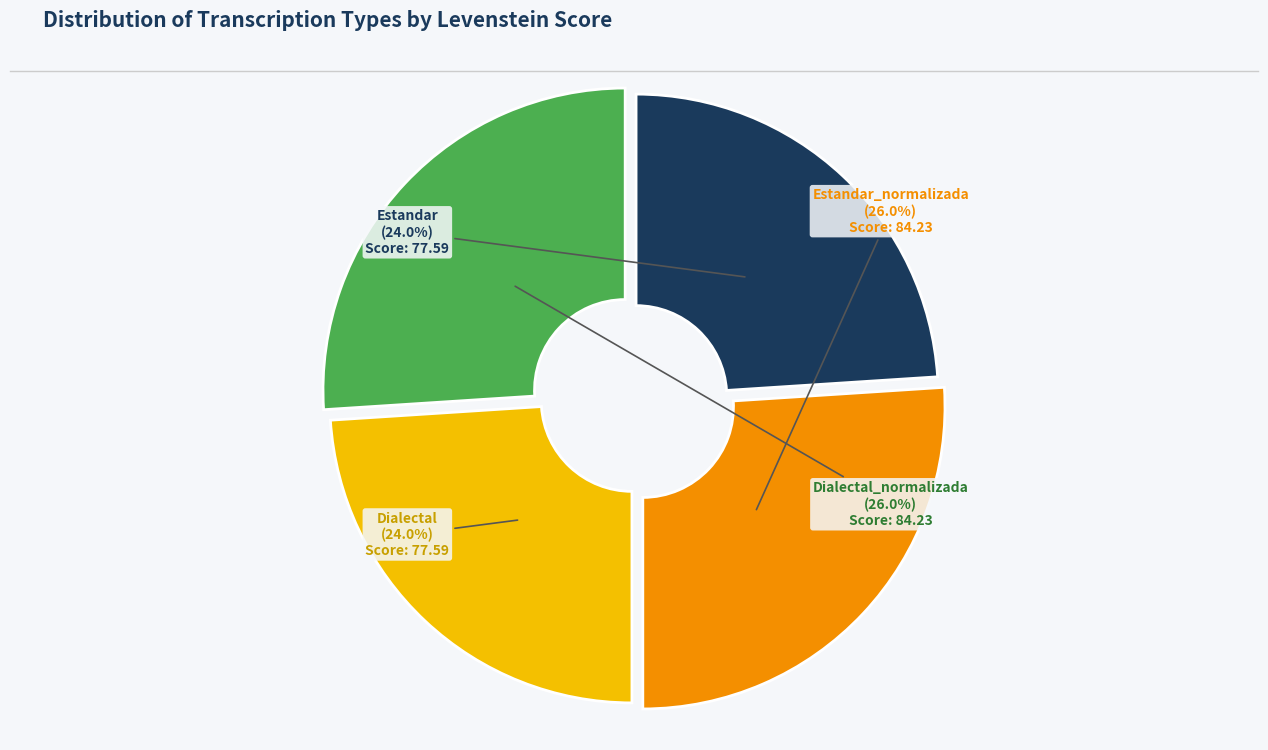

Which has a higher value, Estandar_normalizada or Estandar?

Estandar_normalizada